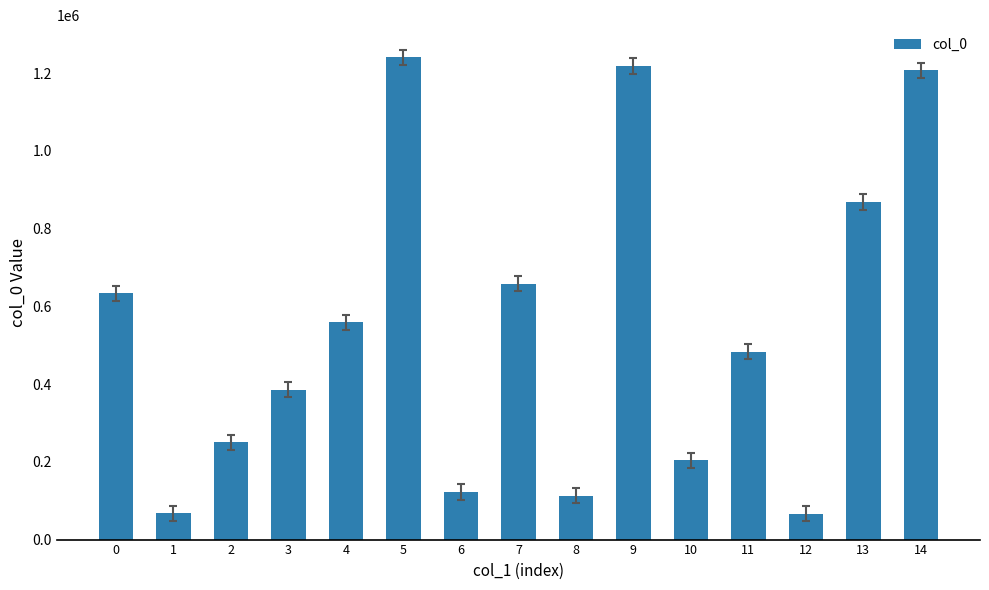

The value at 2 is 250247. True or false?

True